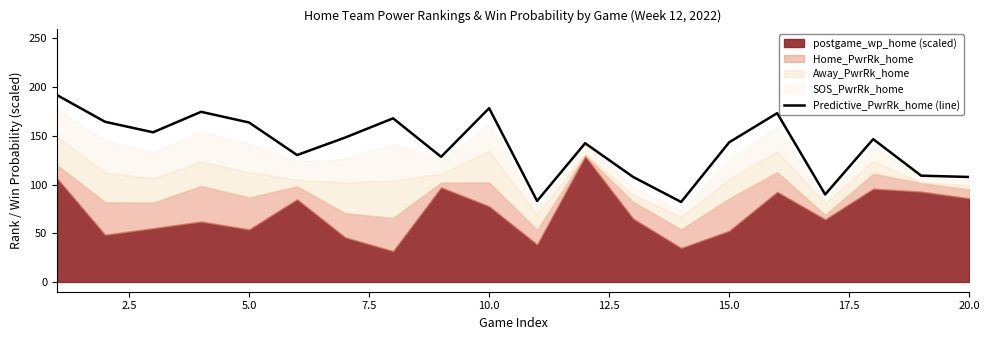

Approximately how many times larger is the value at 17.5 compared to 20.0?

1.3